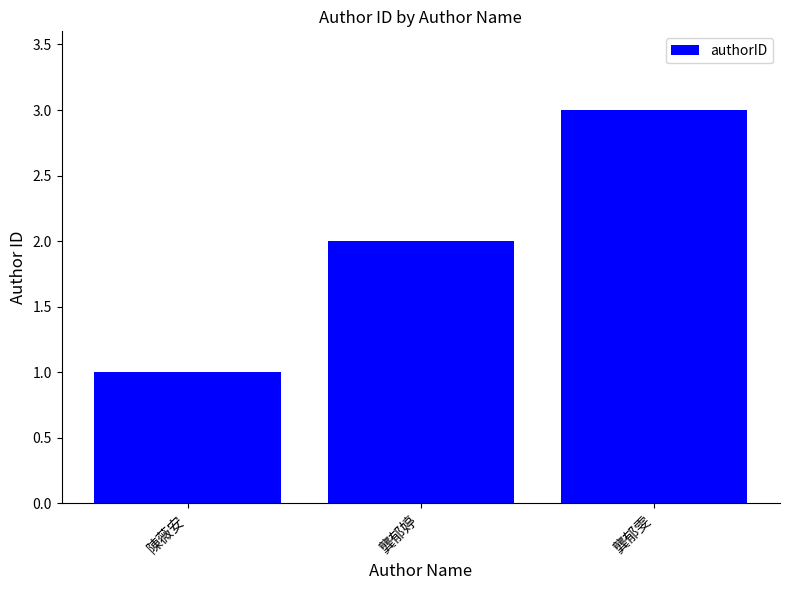

How many categories are shown in the chart?

3